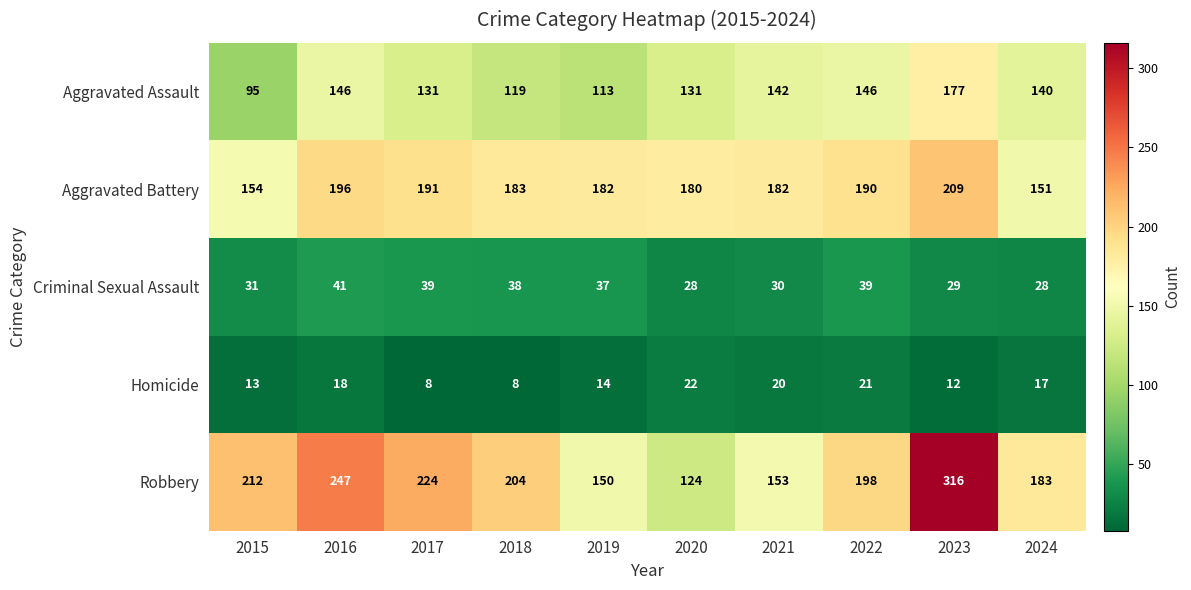

At how many categories does at least one series exceed 220?

3